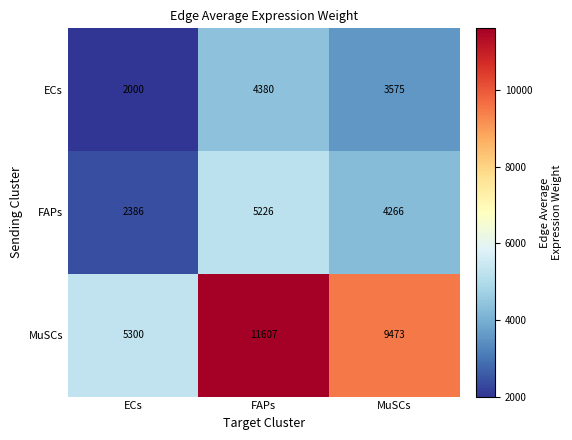

Reading right to left, extract all data points from this chart.

ECs: MuSCs=3575	FAPs=4380	ECs=2000
FAPs: MuSCs=4266	FAPs=5226	ECs=2386
MuSCs: MuSCs=9473	FAPs=11607	ECs=5300